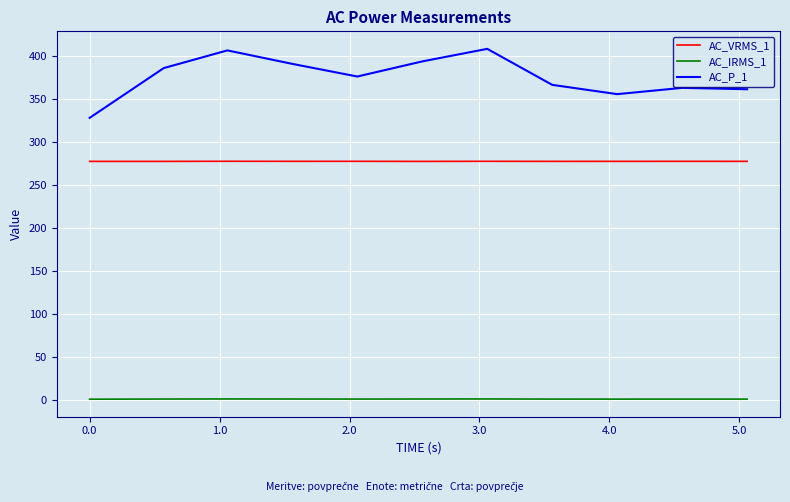

True or false: AC_P_1 and AC_IRMS_1 cross at least once.

False